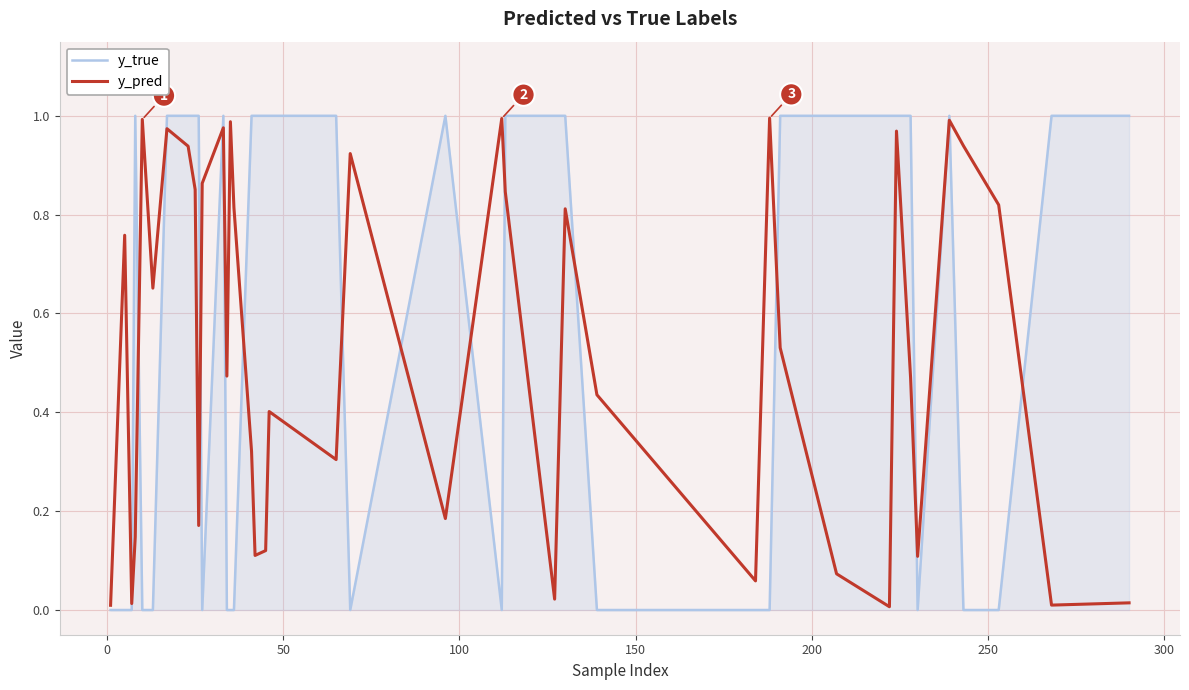

Which series has the largest range (max minus min)?

y_true